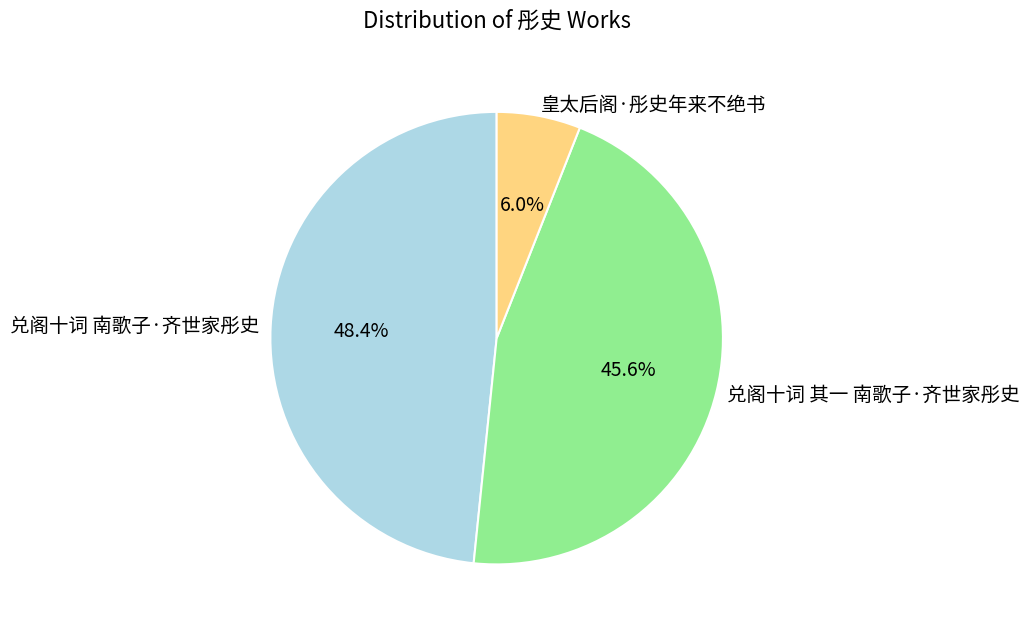

Which slice is the smallest?

皇太后阁·彤史年来不绝书